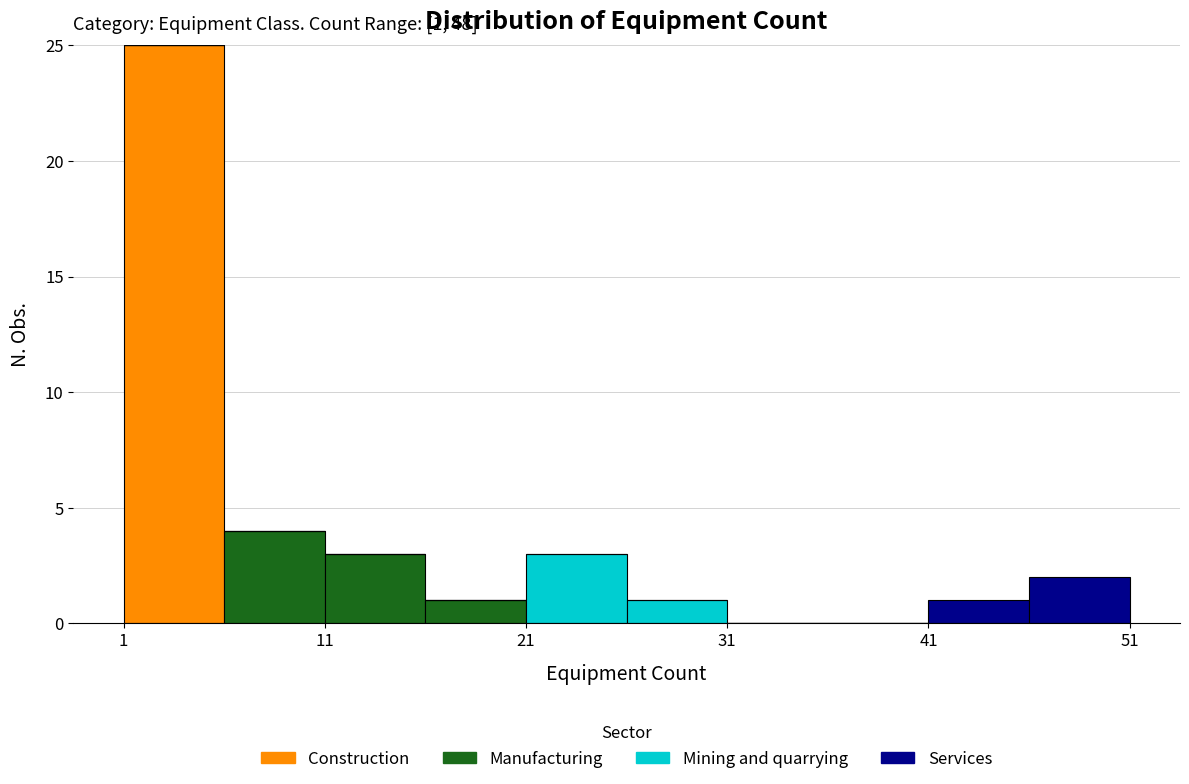

Which range on the x-axis has the tallest stacked bar (by total height)?

1 to 6